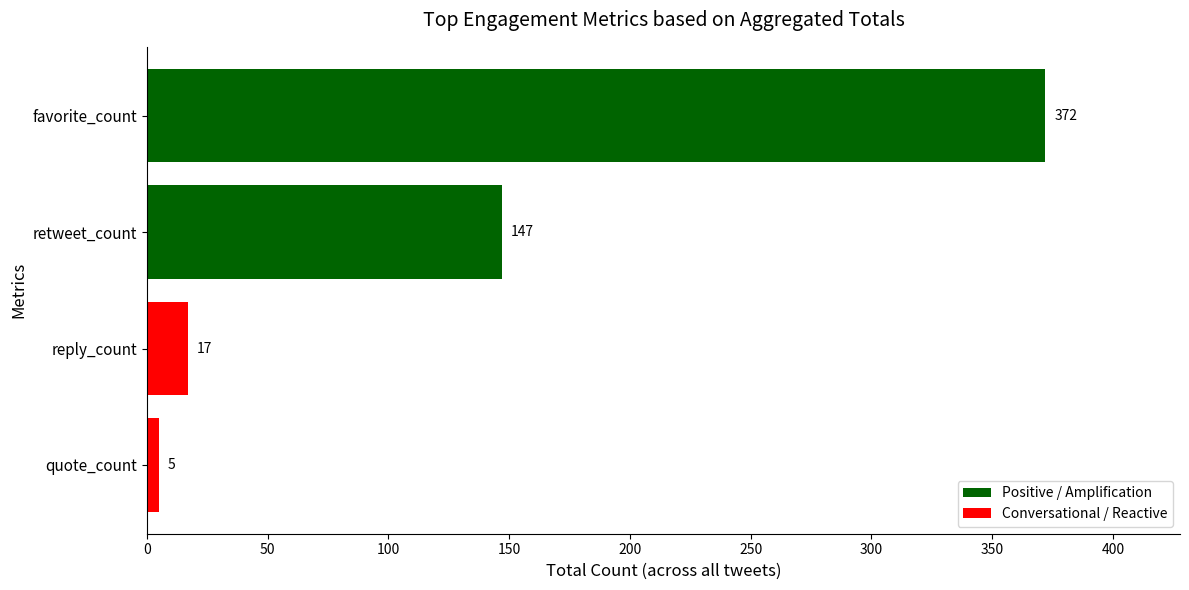

Which label corresponds to the smallest value in the chart?

quote_count